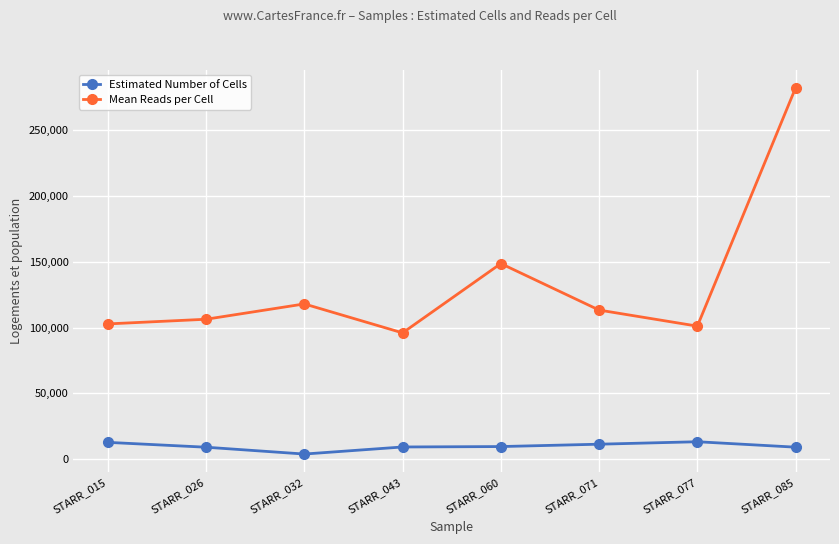

At which category is the sum across all series the highest?

STARR_085